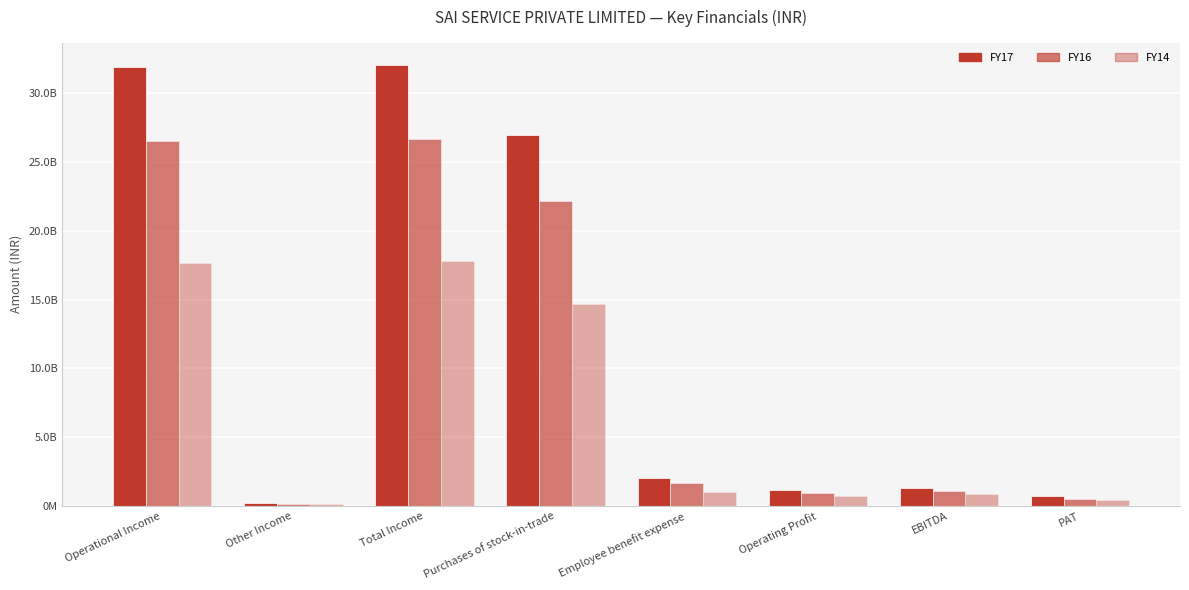

Rank the series at Operational Income from lowest to highest value.

FY14, FY16, FY17